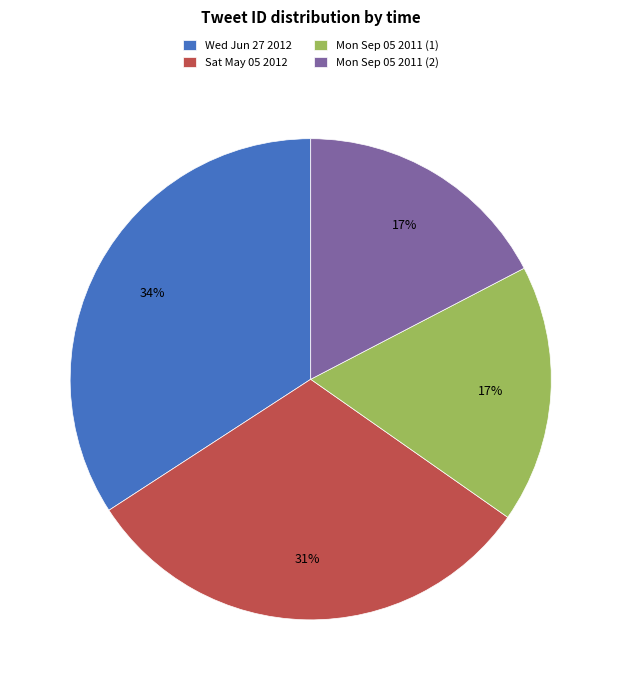

Is there any slice that represents more than half of the pie?

No